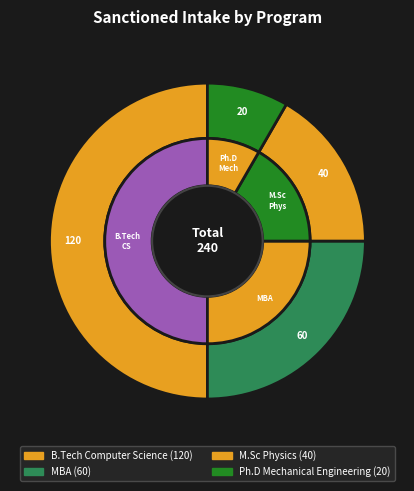

Is the sum of MBA and B.Tech Computer Science greater than half?

Yes